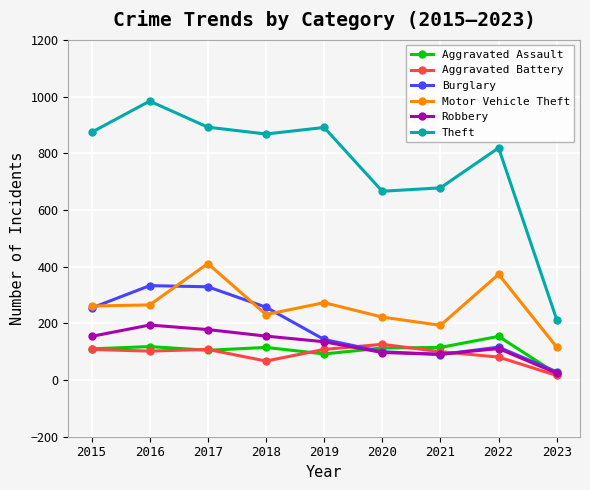

What is the difference between the highest and lowest values at 2019?

799